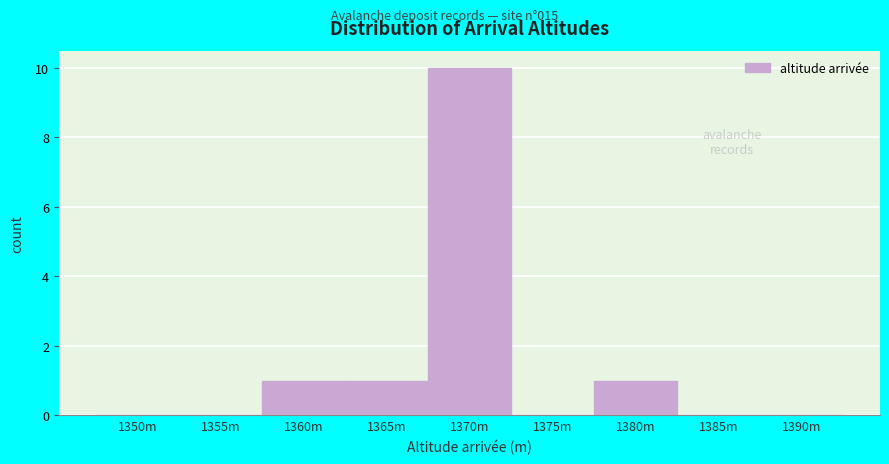

Reading left to right, list all the values displayed in this chart.

1350m=0	1355m=0	1360m=1	1365m=1	1370m=10	1375m=0	1380m=1	1385m=0	1390m=0